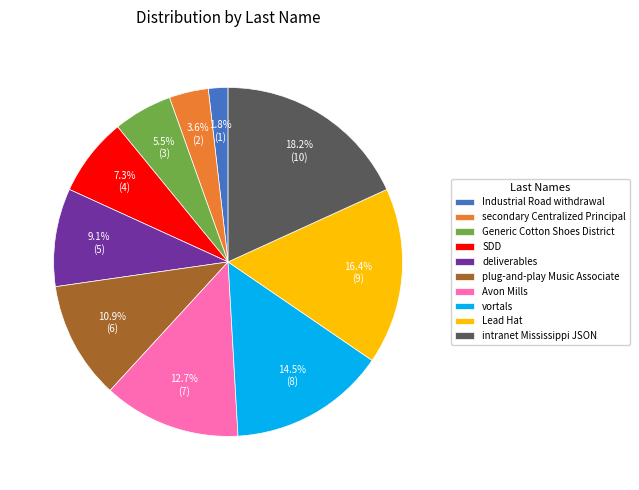

True or false: vortals accounts for 24% of the total.

False